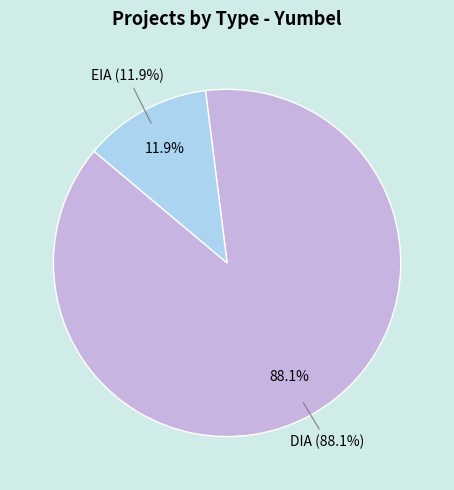

Does EIA represent more than half of the total?

No